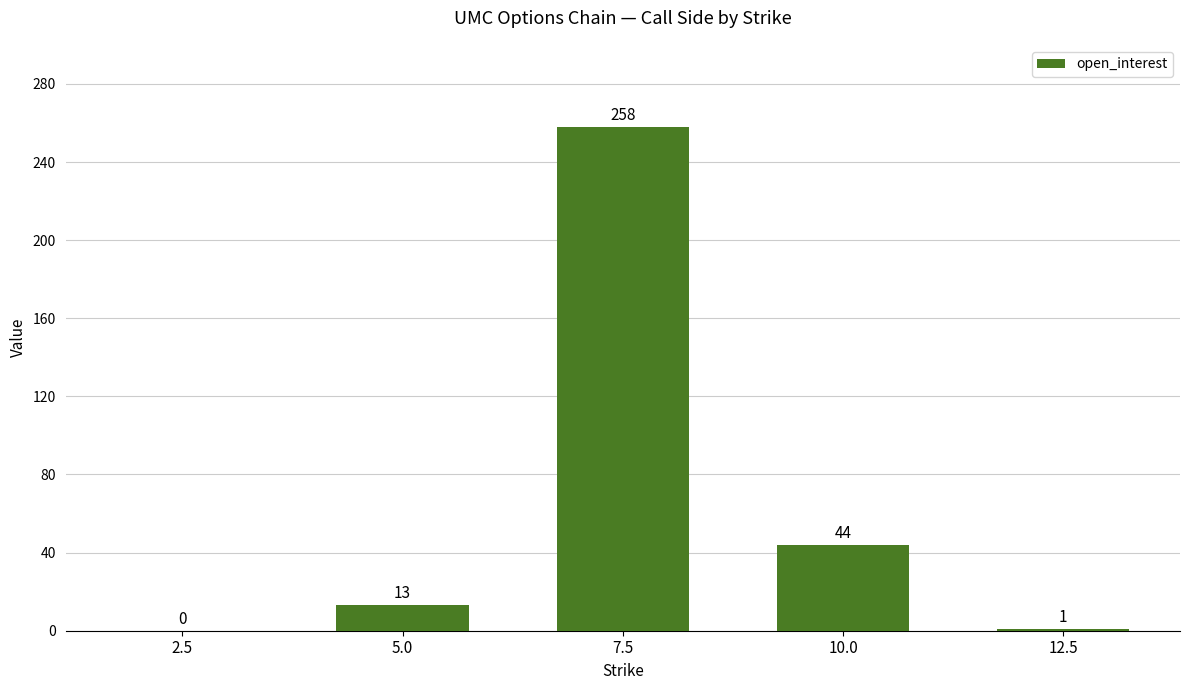

What is the greatest value displayed?

258